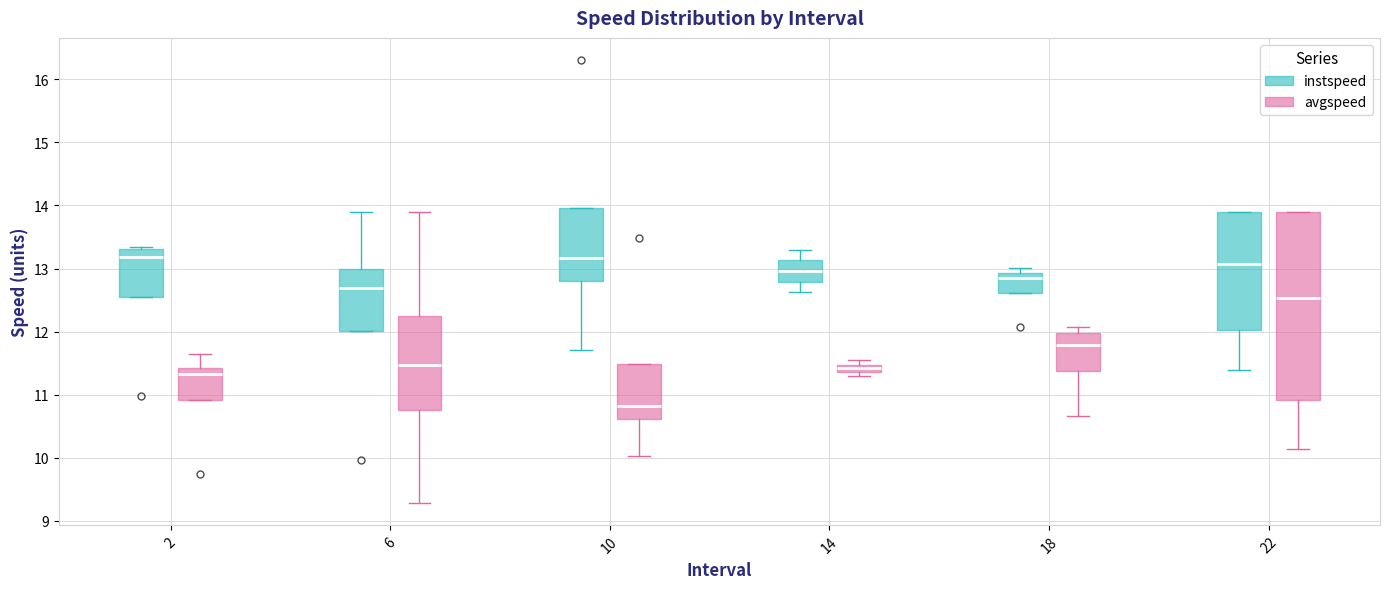

Which box is the tallest, from its lower edge to its upper edge?

22 (avgspeed)